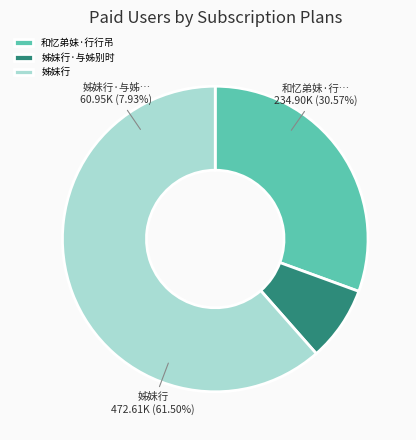

Count the number of slices in the pie.

3